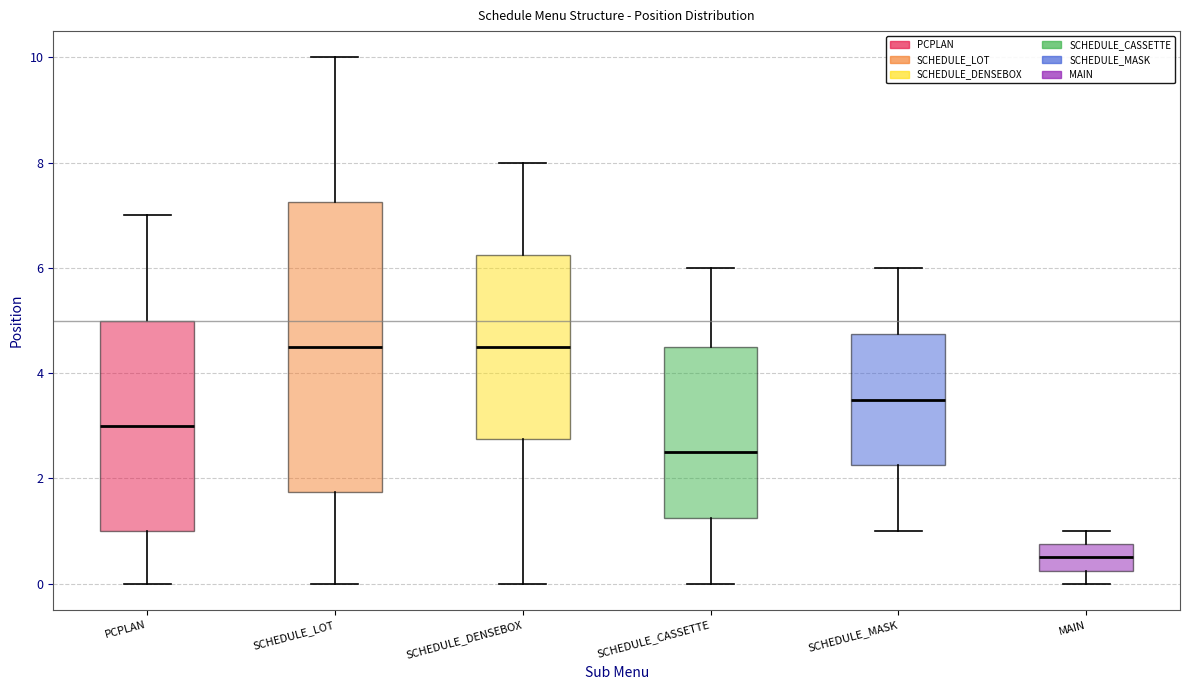

Reading left to right, read every box against the y-axis: the position of its median line, the range the box covers, and the ends of its whiskers. The values are not printed on the chart, so give them approximately, as read against the axis.

PCPLAN: median 3.0, box 1.0 to 5.0, whiskers 0.0 to 7.0
SCHEDULE_LOT: median 4.6, box 1.8 to 7.2, whiskers 0.0 to 10.0
SCHEDULE_DENSEBOX: median 4.6, box 2.8 to 6.2, whiskers 0.0 to 8.0
SCHEDULE_CASSETTE: median 2.6, box 1.2 to 4.6, whiskers 0.0 to 6.0
SCHEDULE_MASK: median 3.6, box 2.2 to 4.8, whiskers 1.0 to 6.0
MAIN: median 0.6, box 0.2 to 0.8, whiskers 0.0 to 1.0